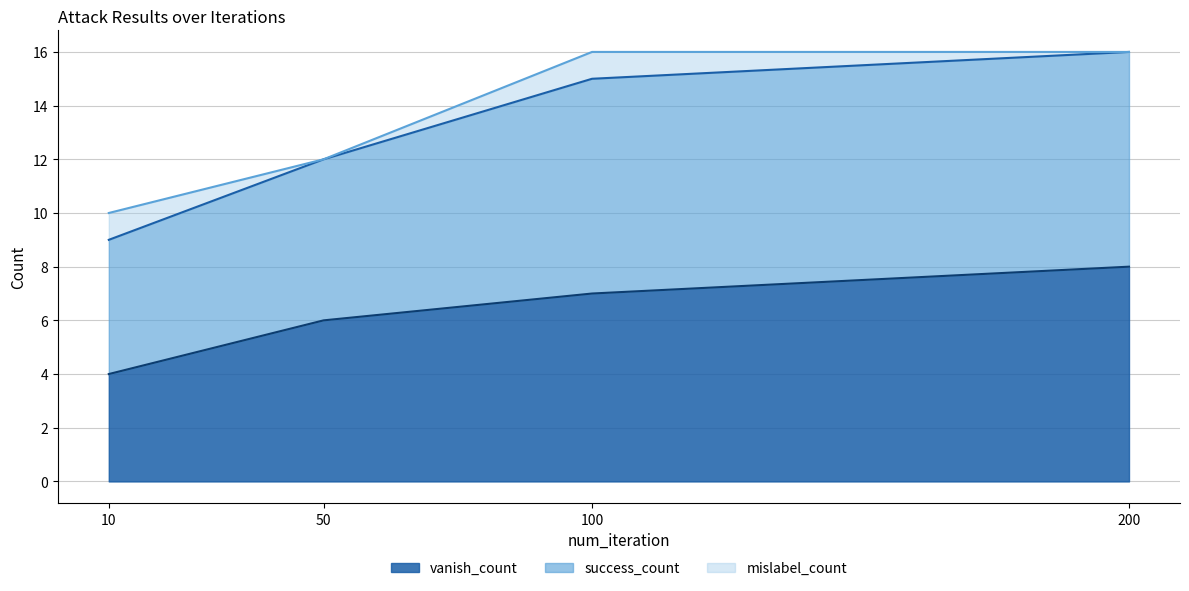

What is the value of the vanish_count point at the 1st from the left?

4